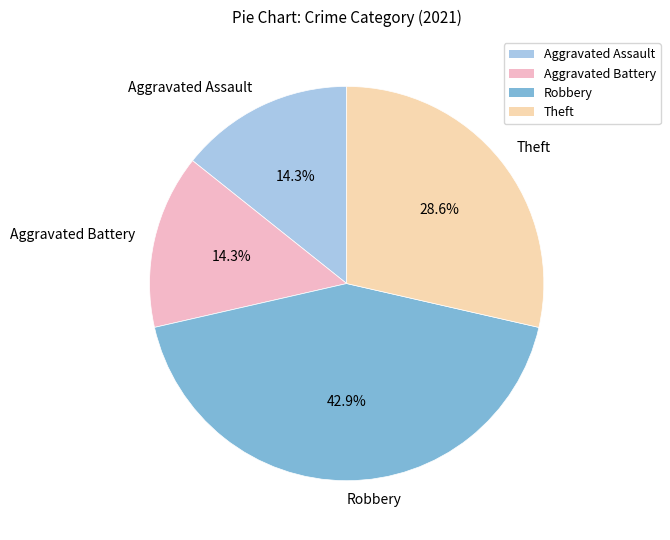

True or false: Aggravated Assault accounts for 14% of the total.

True